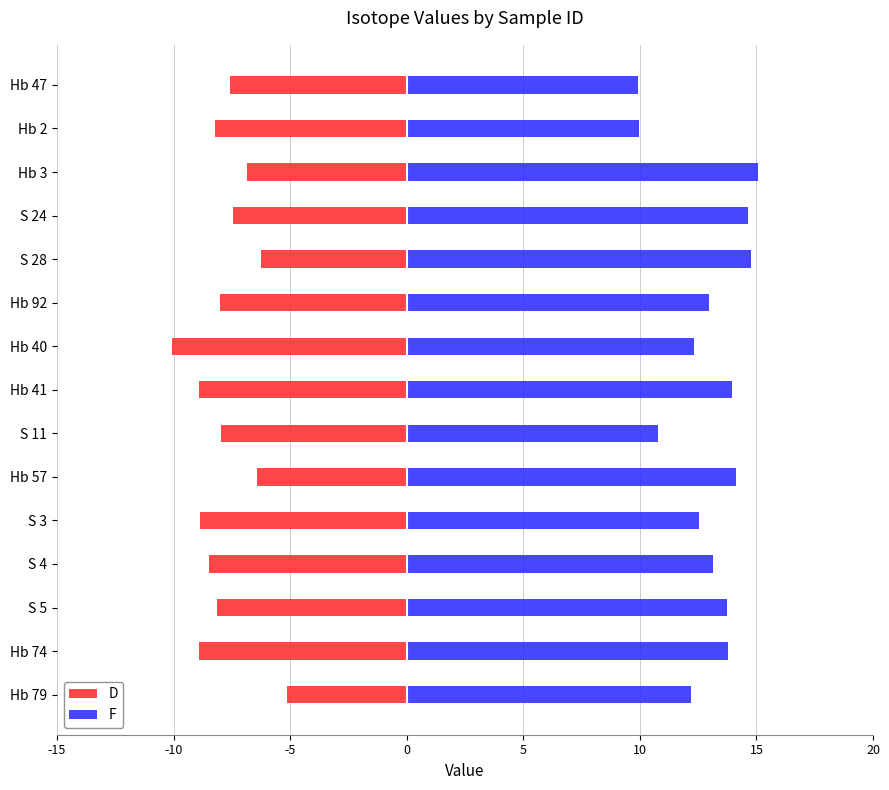

How many values in the F series exceed 13?

8